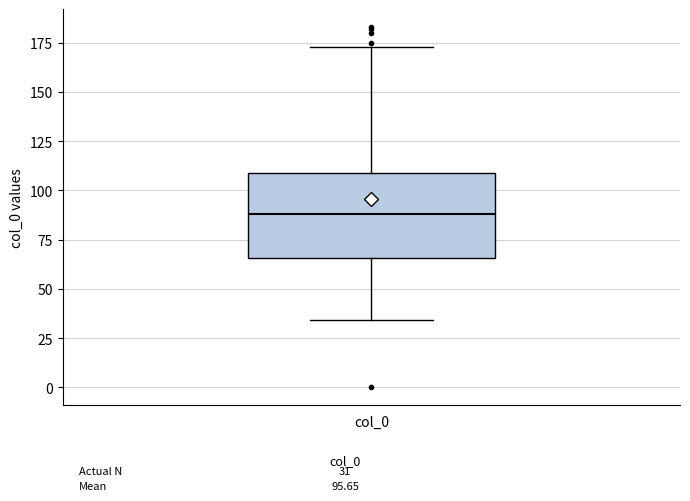

Read this box plot against the y-axis: the position of the median line, the range covered by the box, and the ends of both whiskers. The values are not printed on the chart, so give them approximately, as read against the axis.

median 90, box 65 to 110, whiskers 35 to 175